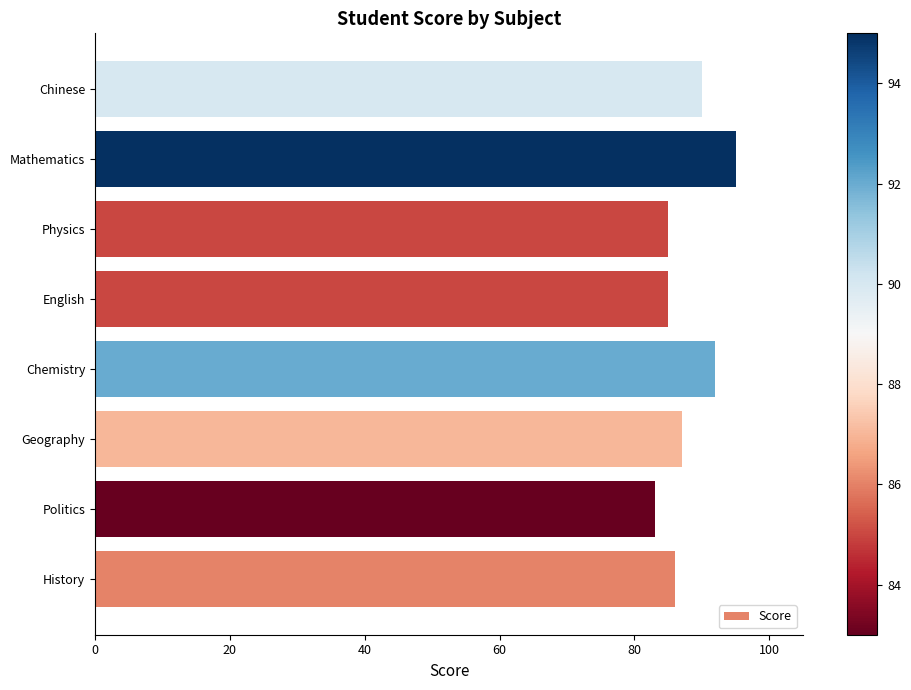

Between Geography and Chemistry, which is larger?

Chemistry